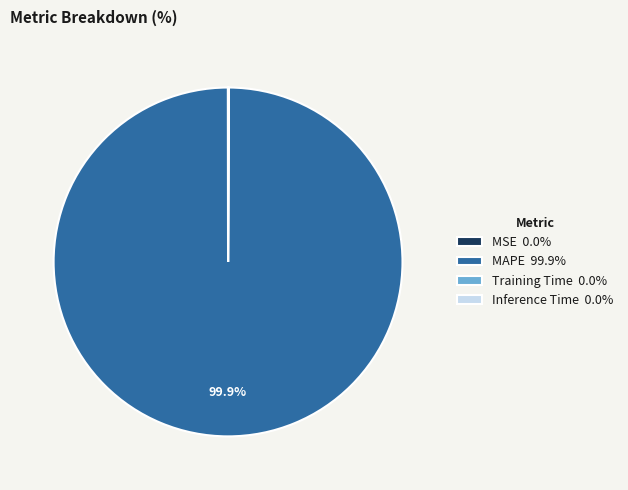

Does MAPE 99.9% account for over 50% of the chart?

Yes